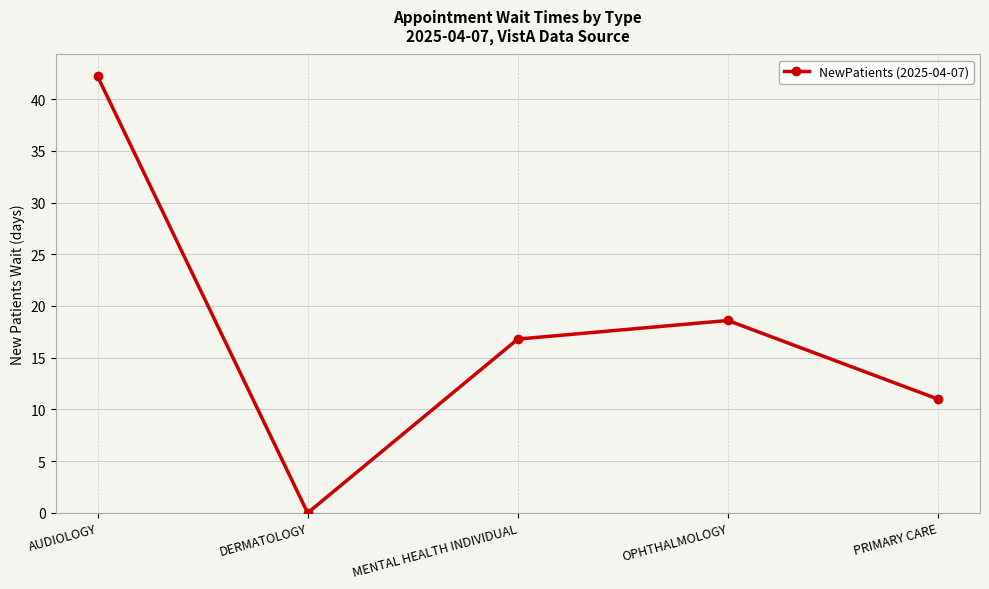

How many interior local valleys (lower than both neighbors) does the data have?

1